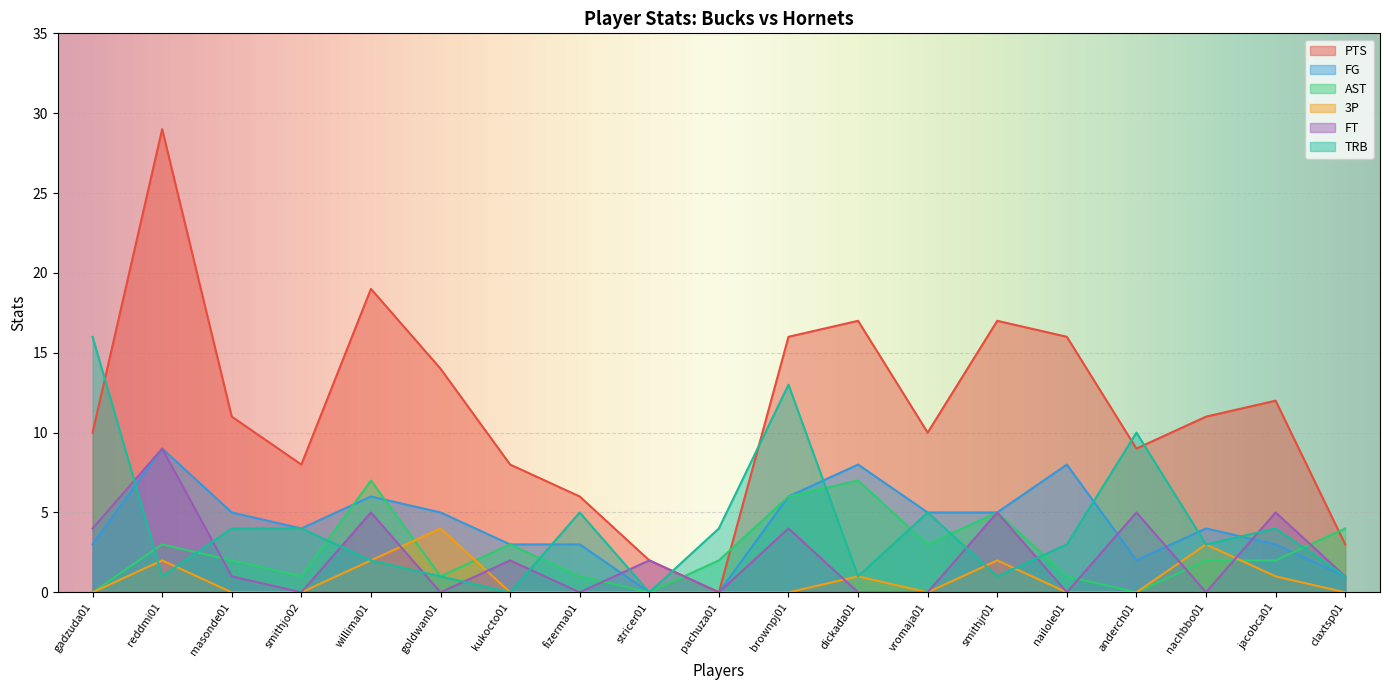

Where is the first local minimum for 3P?

vromaja01